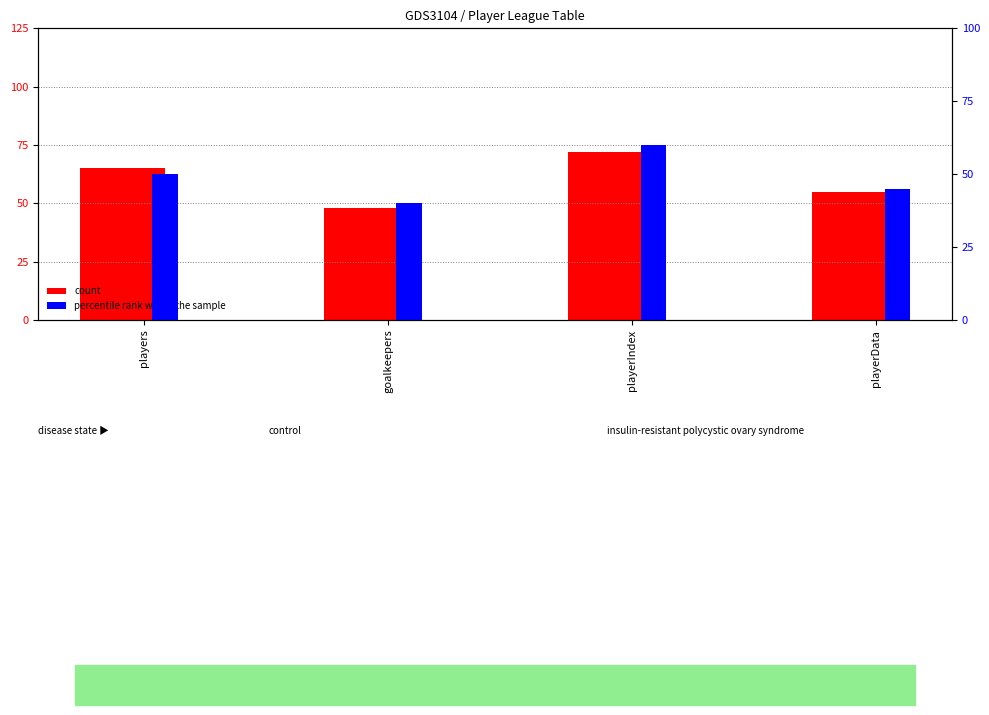

List the series in order of their overall mean, highest first.

count, percentile rank within the sample